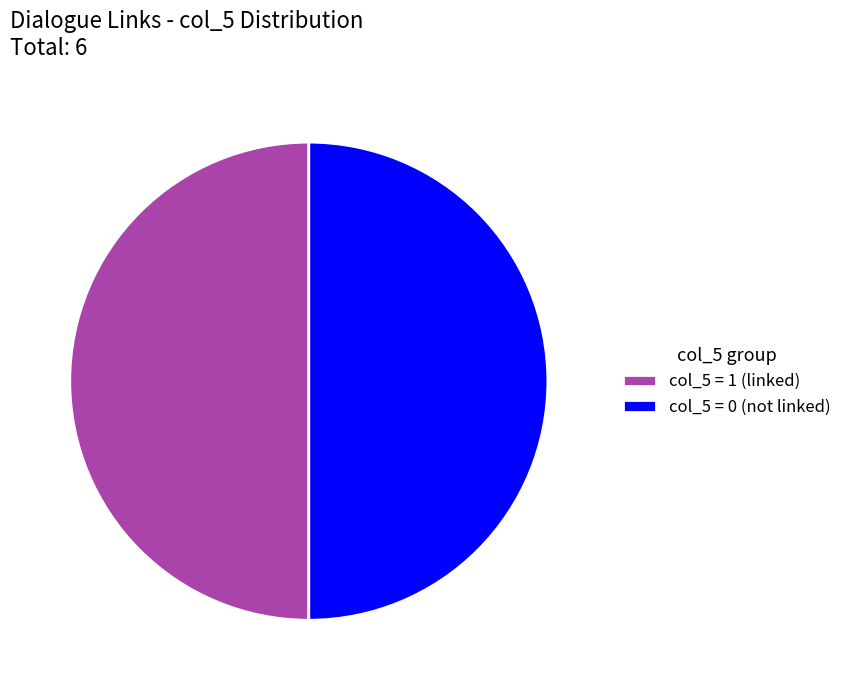

Approximately how many times larger is the value at col_5 = 0 (not linked) compared to col_5 = 1 (linked)?

1.0